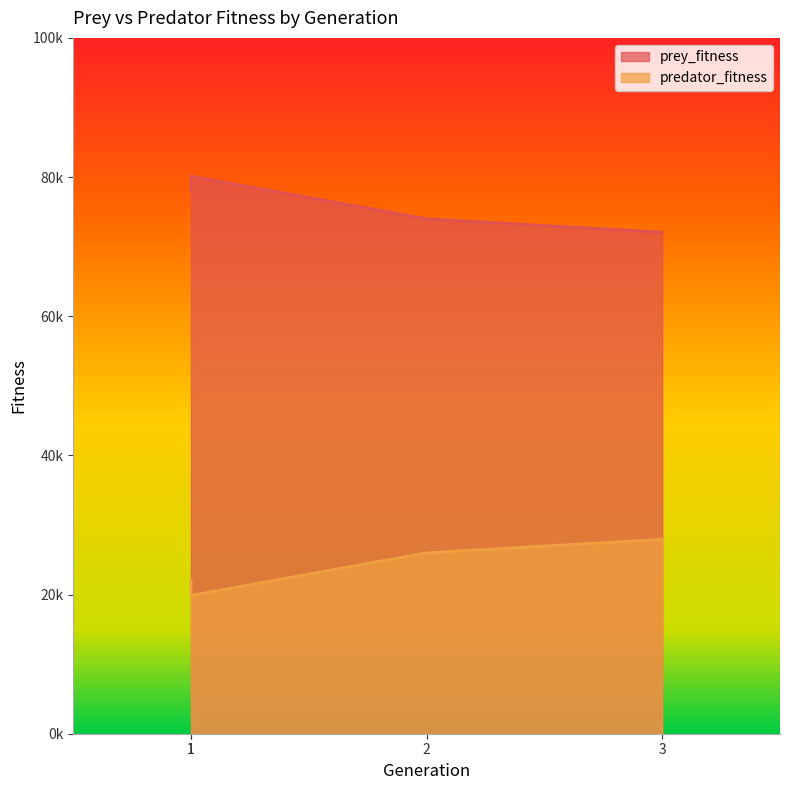

List the series in order of their overall mean, highest first.

prey_fitness, predator_fitness